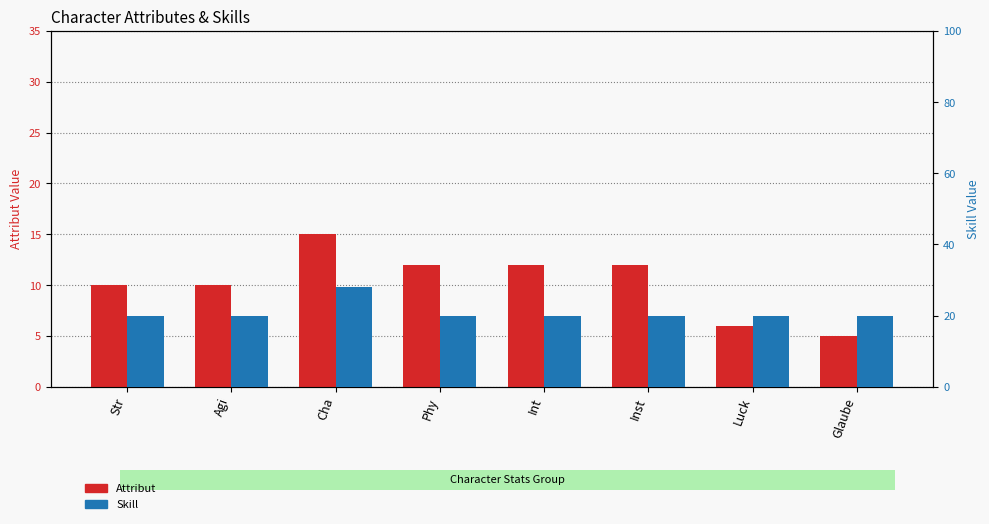

Reading left to right, what are all the values shown in this chart?

Attribut: Str=10	Agi=10	Cha=15	Phy=12	Int=12	Inst=12	Luck=6	Glaube=5
Skill: Str=20	Agi=20	Cha=28	Phy=20	Int=20	Inst=20	Luck=20	Glaube=20